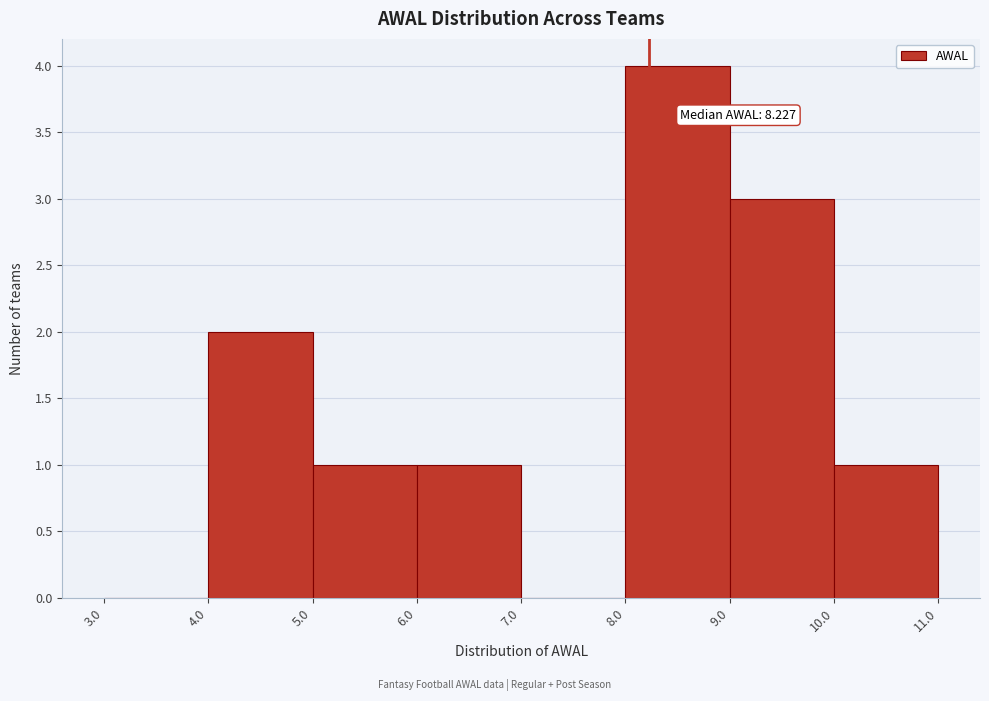

Which range on the x-axis has the tallest bar?

8.0 to 9.0